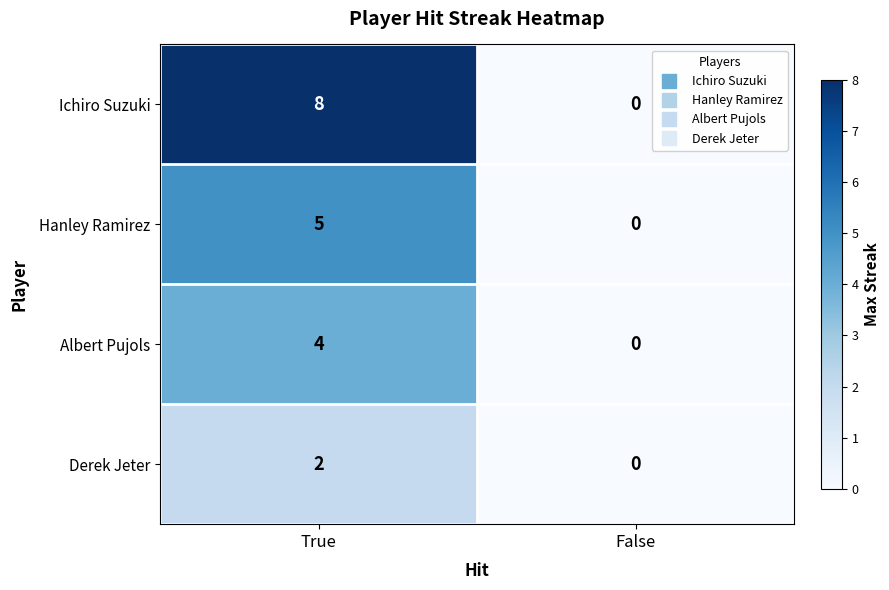

Reading left to right, list all the values displayed in this chart.

Ichiro Suzuki: True=8	False=0
Hanley Ramirez: True=5	False=0
Albert Pujols: True=4	False=0
Derek Jeter: True=2	False=0